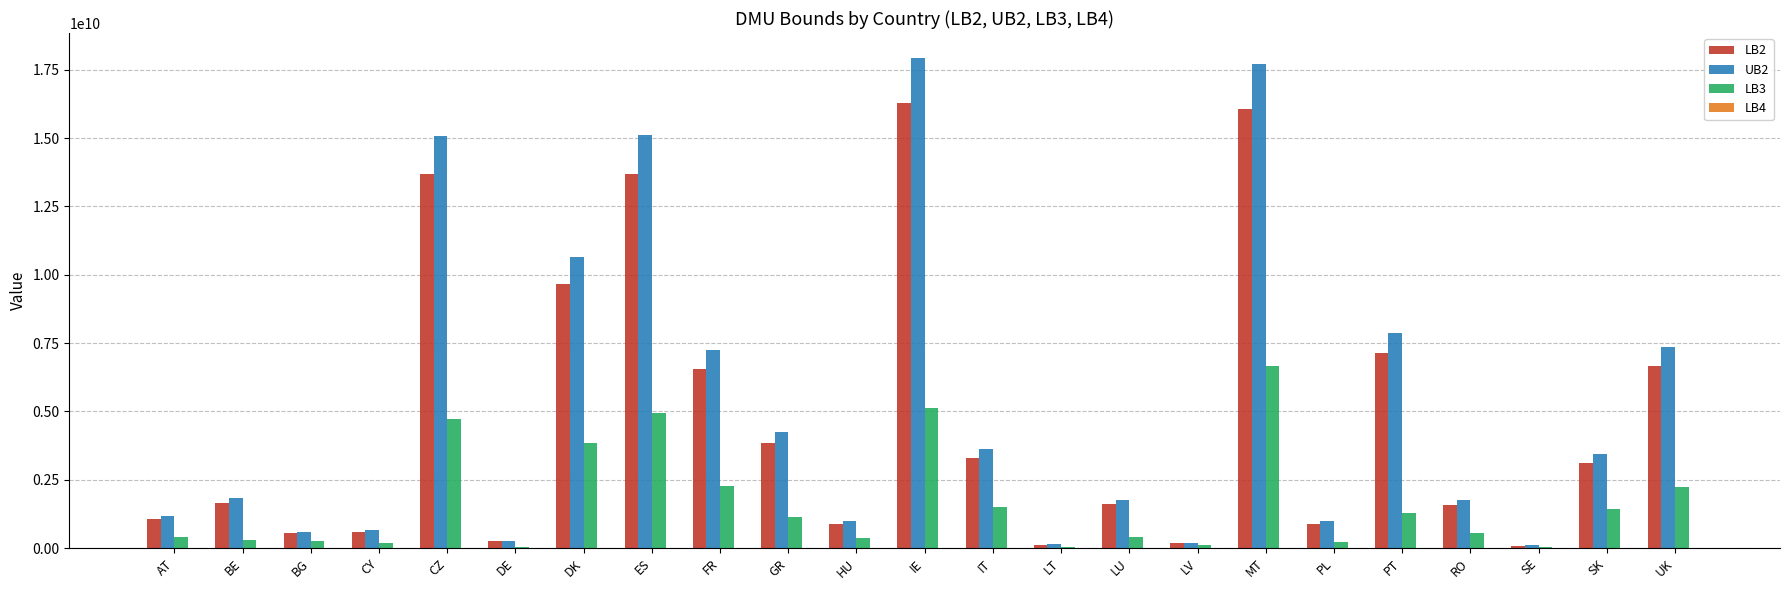

Is the value of LB2 at LU greater than the value of LB3 at AT?

Yes